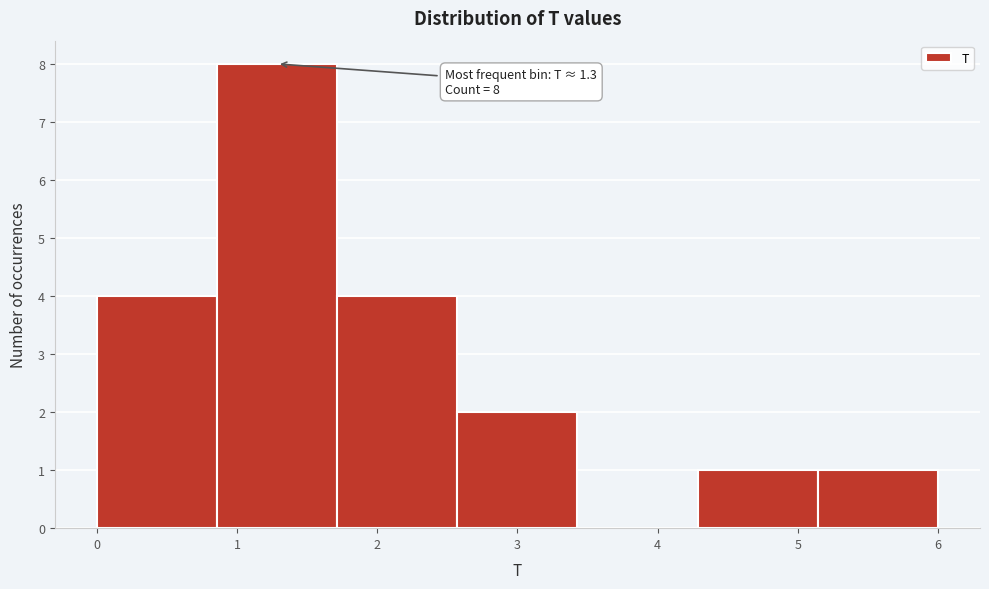

Over which range of the x-axis is the bar tallest?

0.9 to 1.7